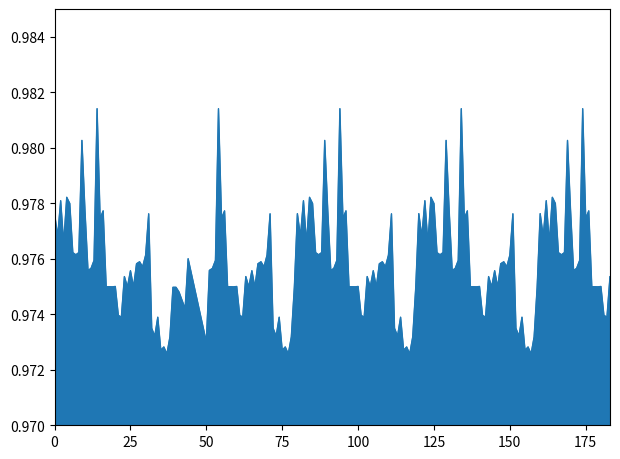

At which category does the data reach its first local peak?

2